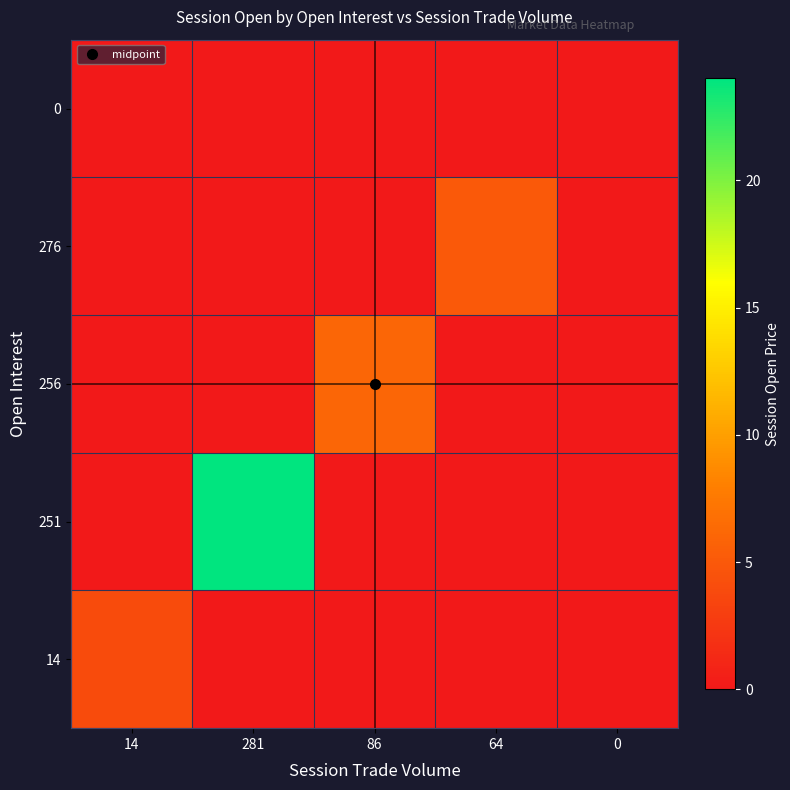

What is the greatest value displayed?

24